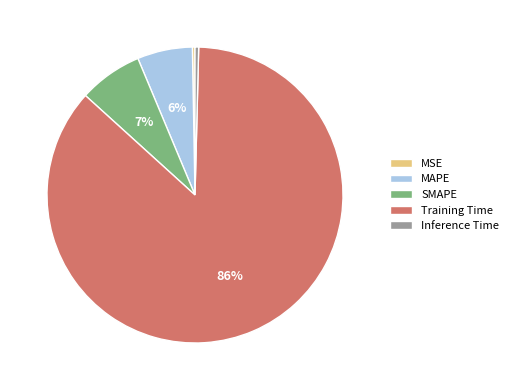

Is there a majority slice in this chart?

Yes